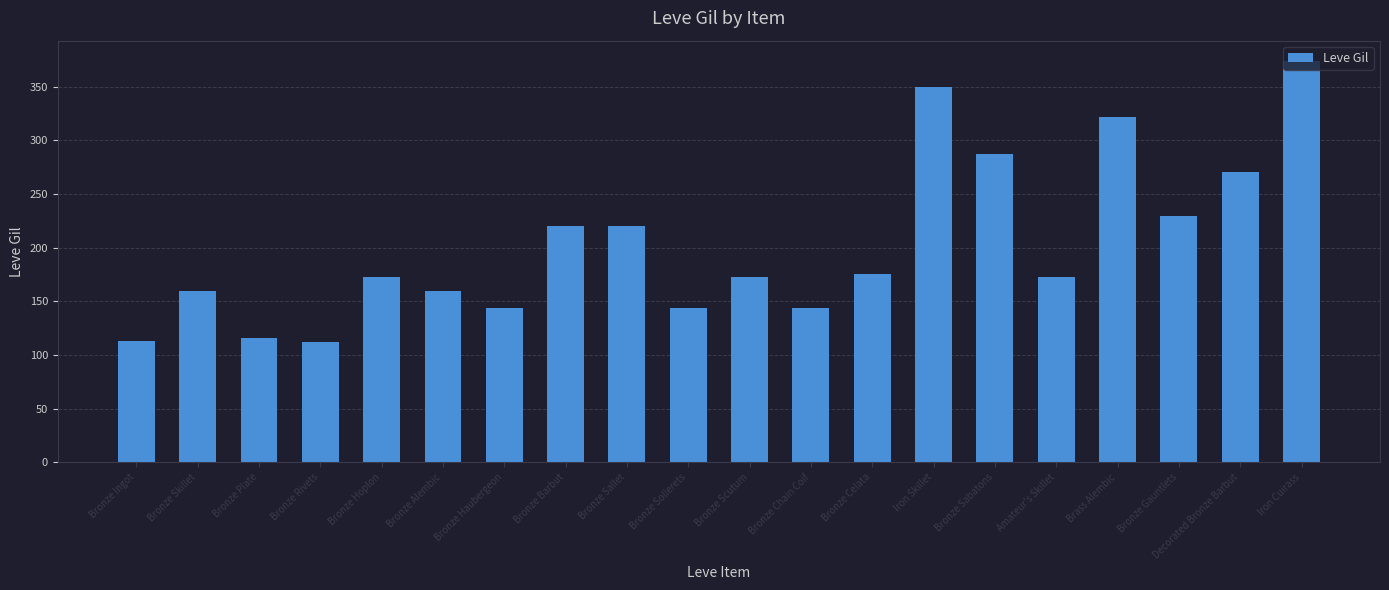

Which label corresponds to the largest value in the chart?

Iron Cuirass